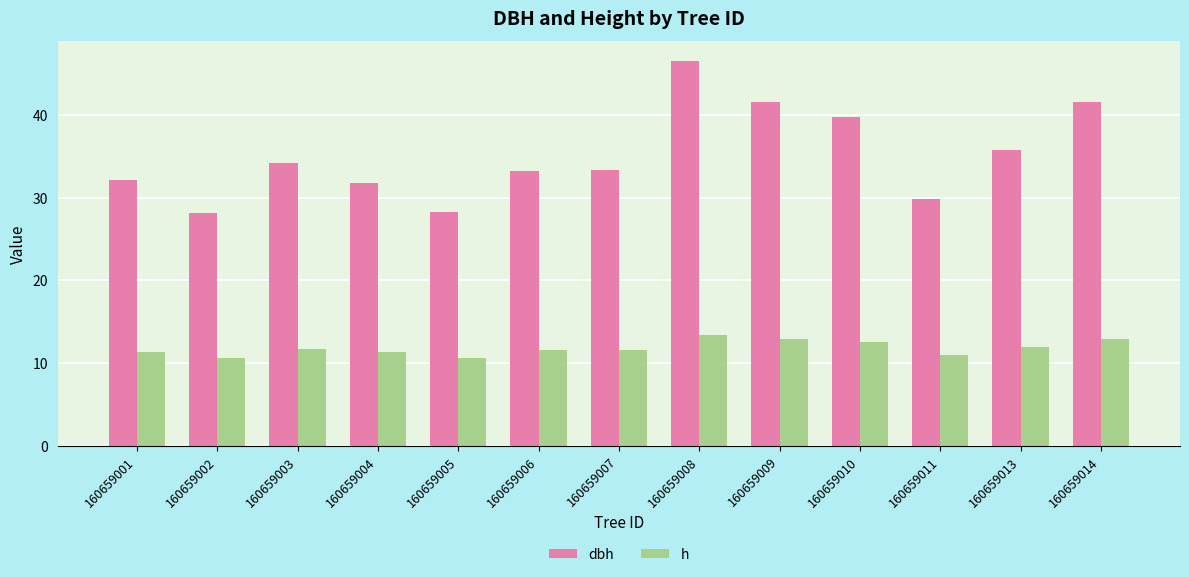

At how many categories does at least one series exceed 23?

13